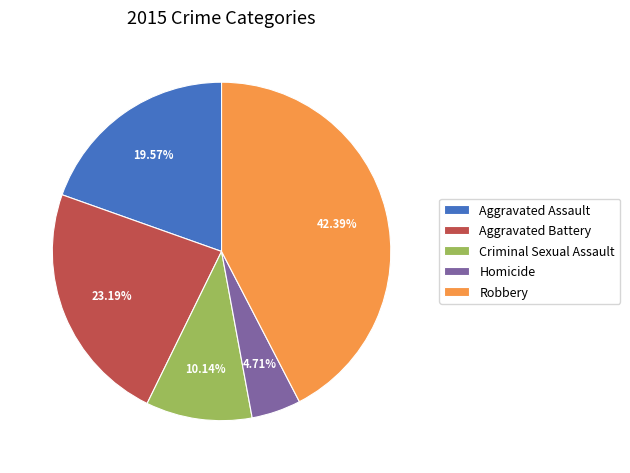

Does any single category account for the majority?

No